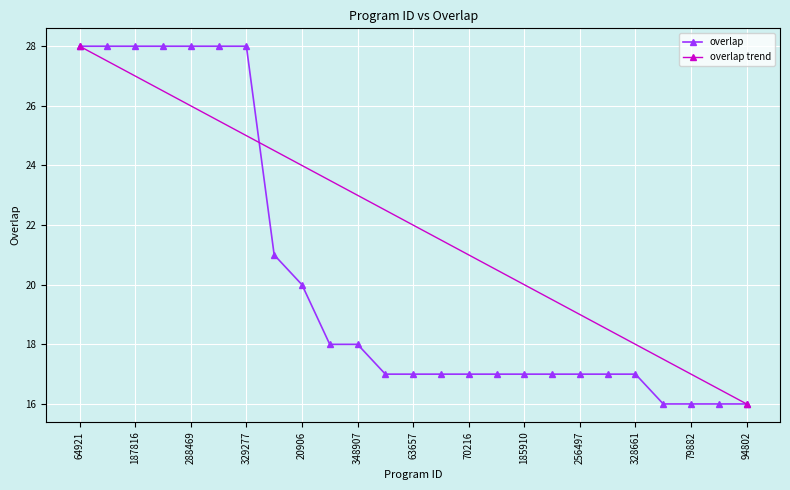

At which category does the chart reach its peak across all series?

64921